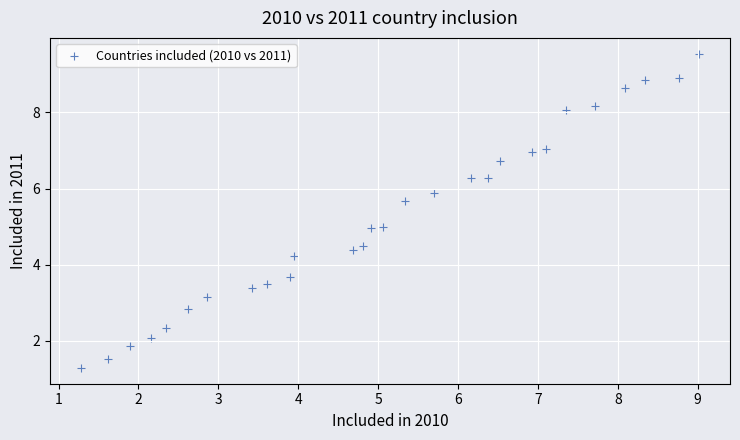

What is the range of X values (max minus min)?

7.7